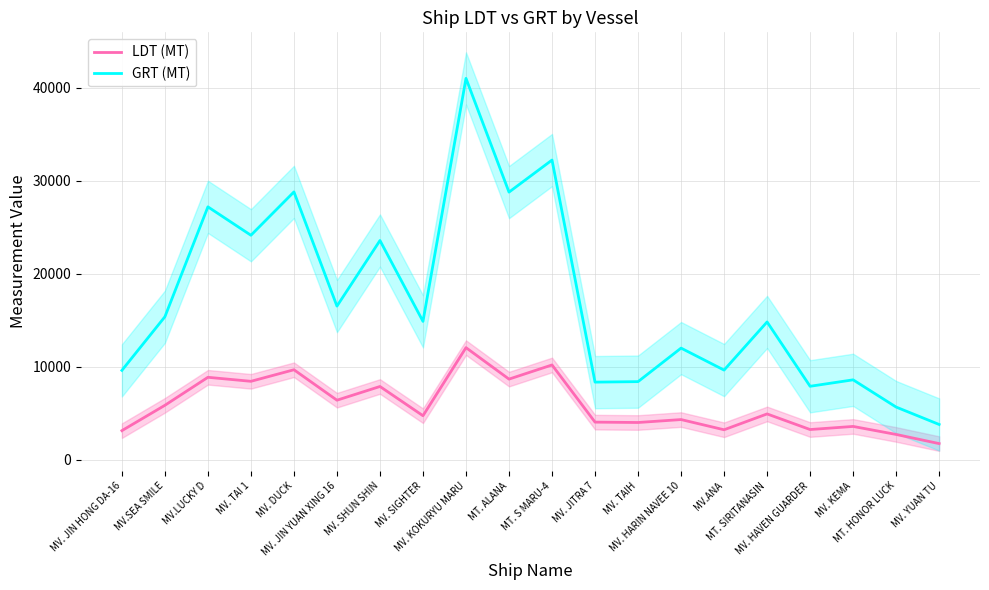

The value of LDT (MT) at MV.ANA is 3237.6. True or false?

True